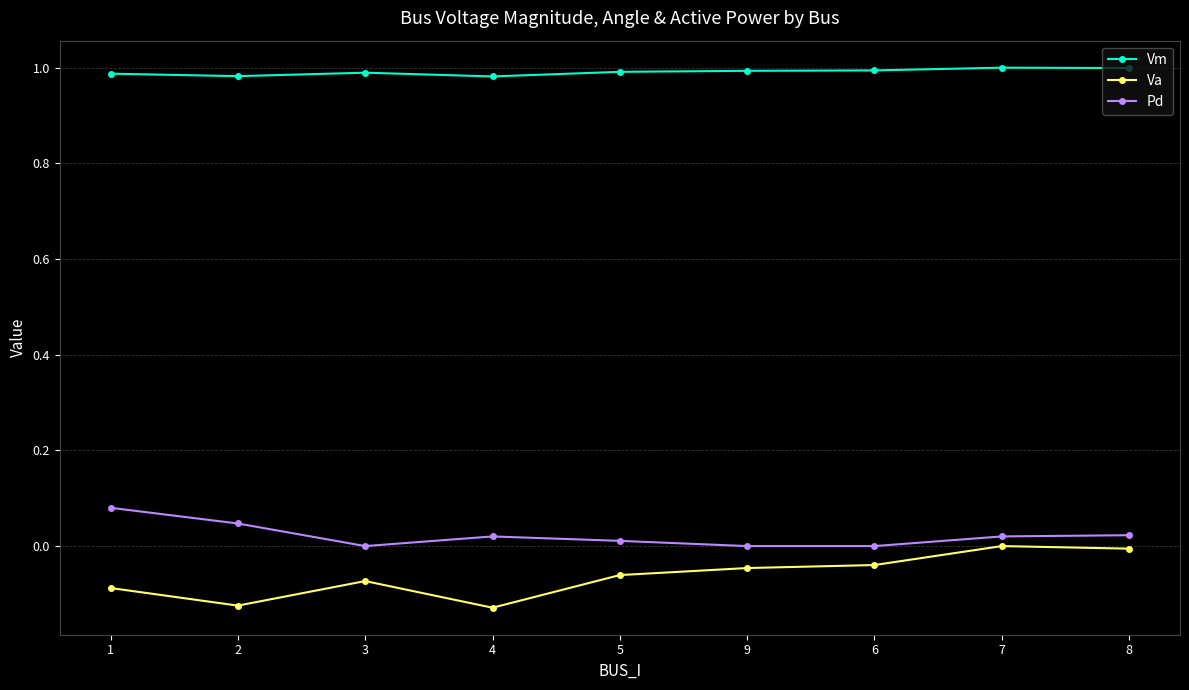

What is the label of the 2nd point from the left?

2